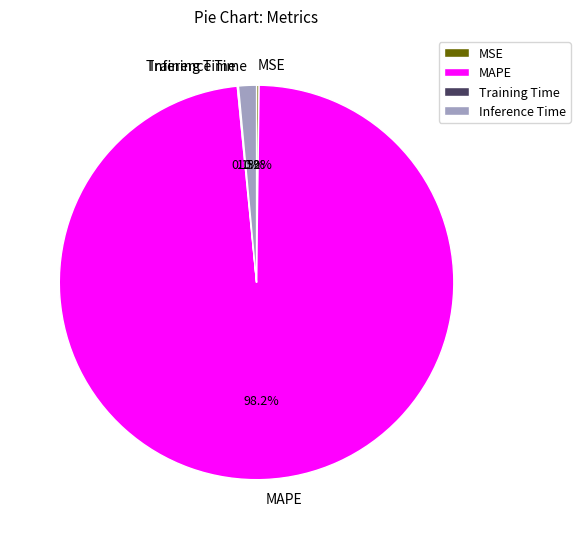

Combined, what portion of the pie is Inference Time and MAPE?

99.7%